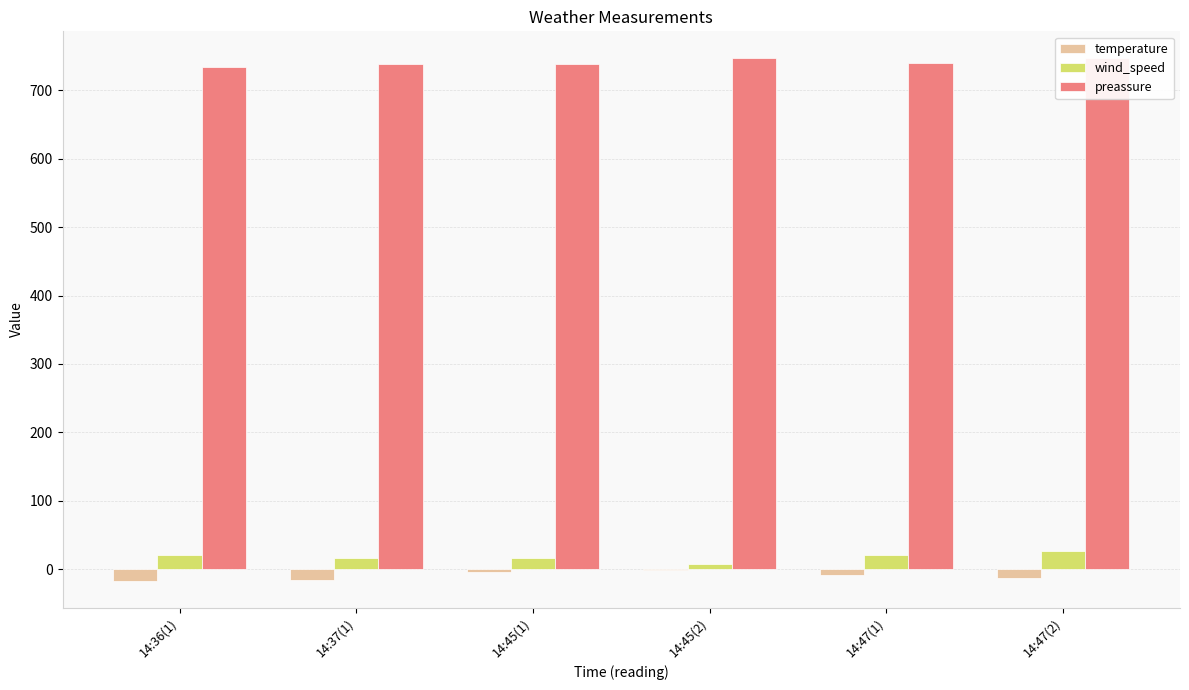

What is the maximum value shown in the chart?

748